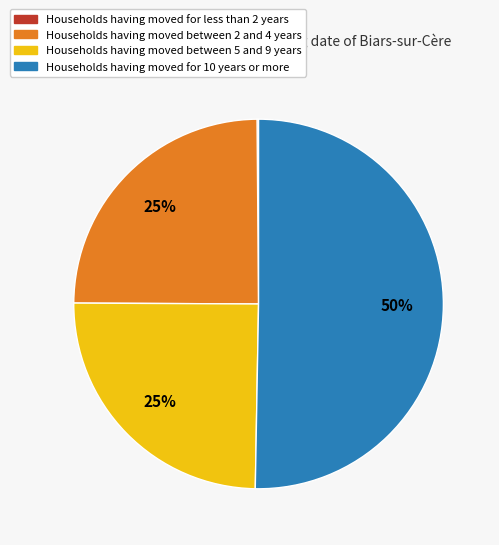

Which category has the biggest portion of the pie?

Households having moved for 10 years or more